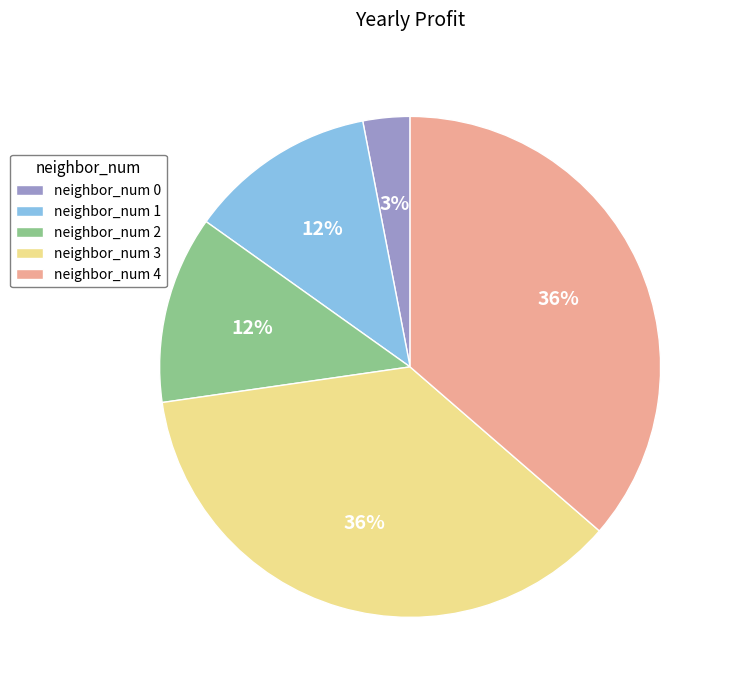

Which category has the smallest portion of the pie?

neighbor_num 0